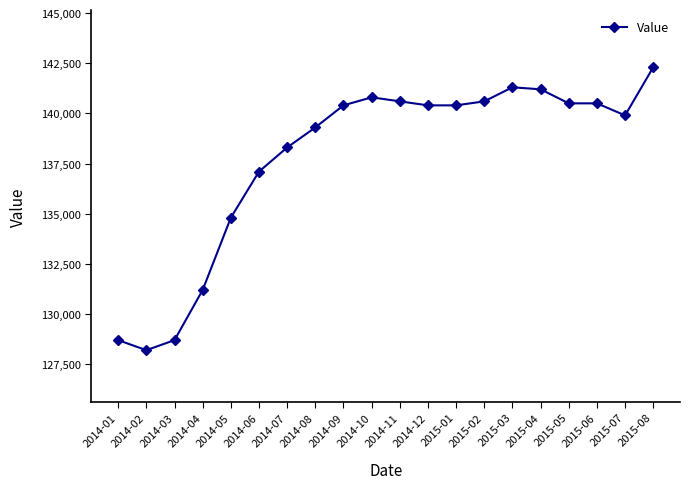

Which has a higher value, 2014-08 or 2014-03?

2014-08